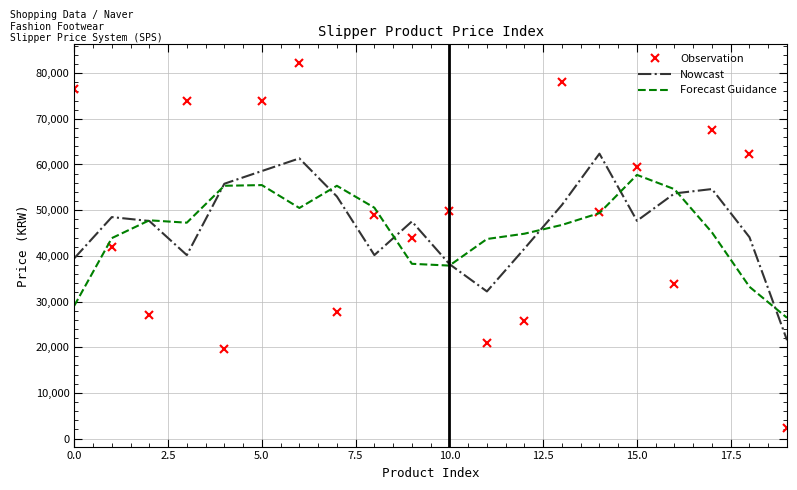

Rank the series by their maximum value, from lowest to highest.

Forecast Guidance, Nowcast, Observation